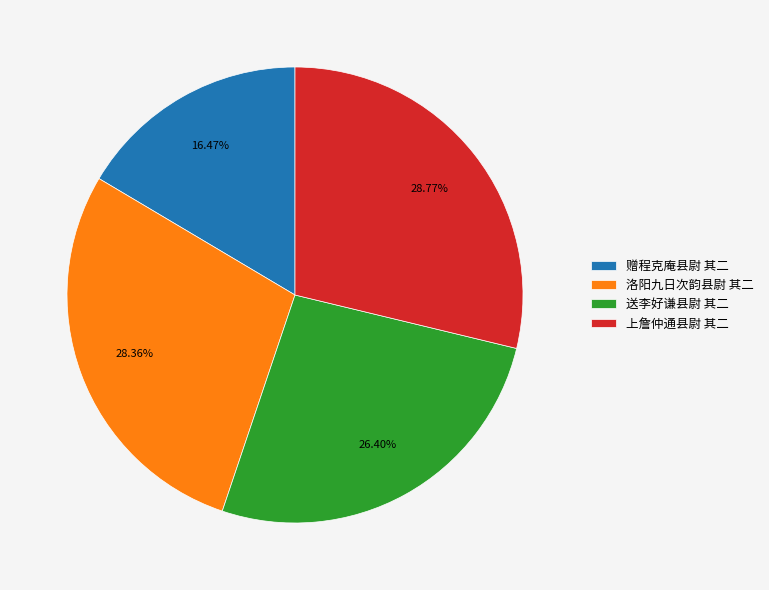

To the nearest percent, what portion does 赠程克庵县尉 其二 represent?

16%